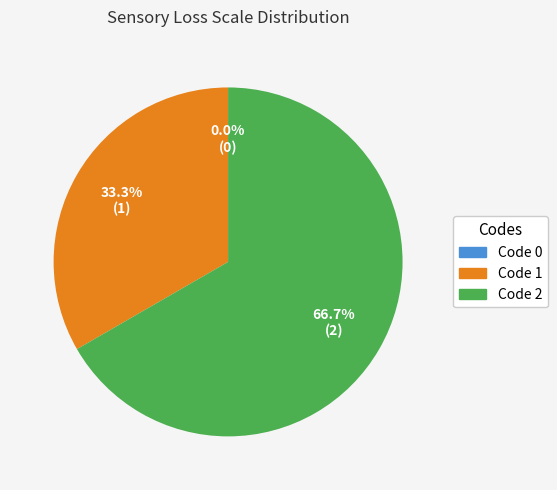

Which category accounts for the majority?

2